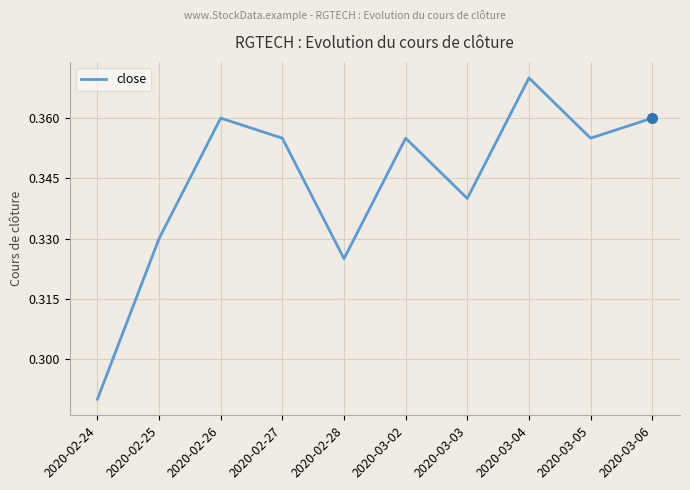

What is the sum of the values at 2020-02-27 and 2020-03-04?

0.7